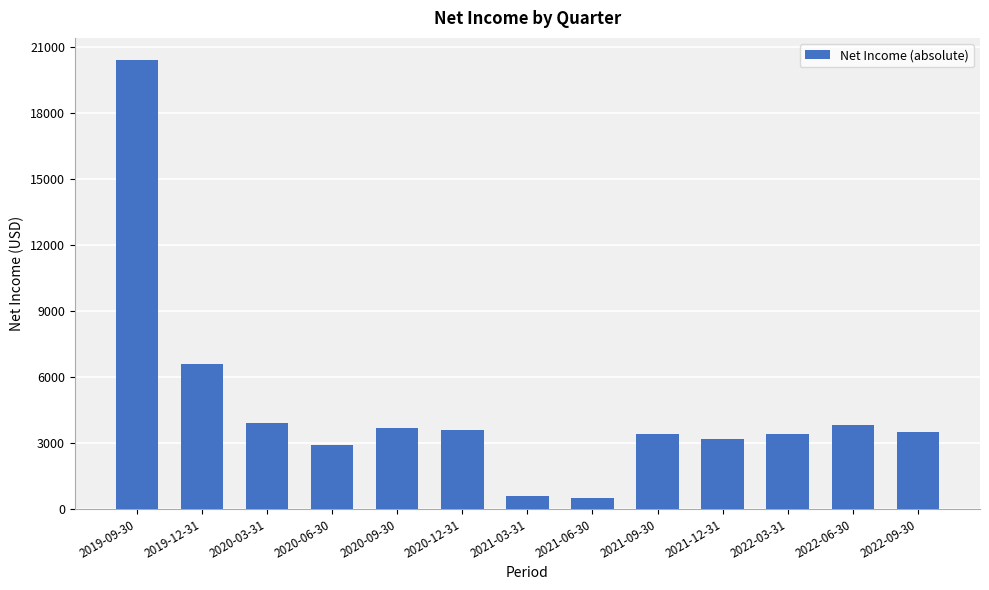

What is the label of the 5th bar from the left?

2020-09-30